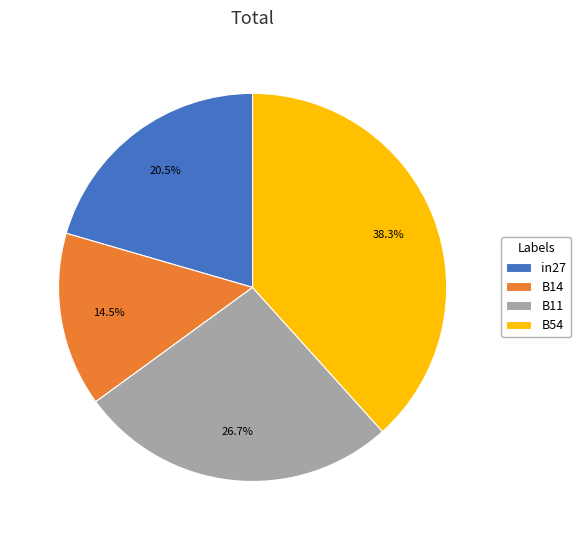

True or false: B14 accounts for 26% of the total.

False